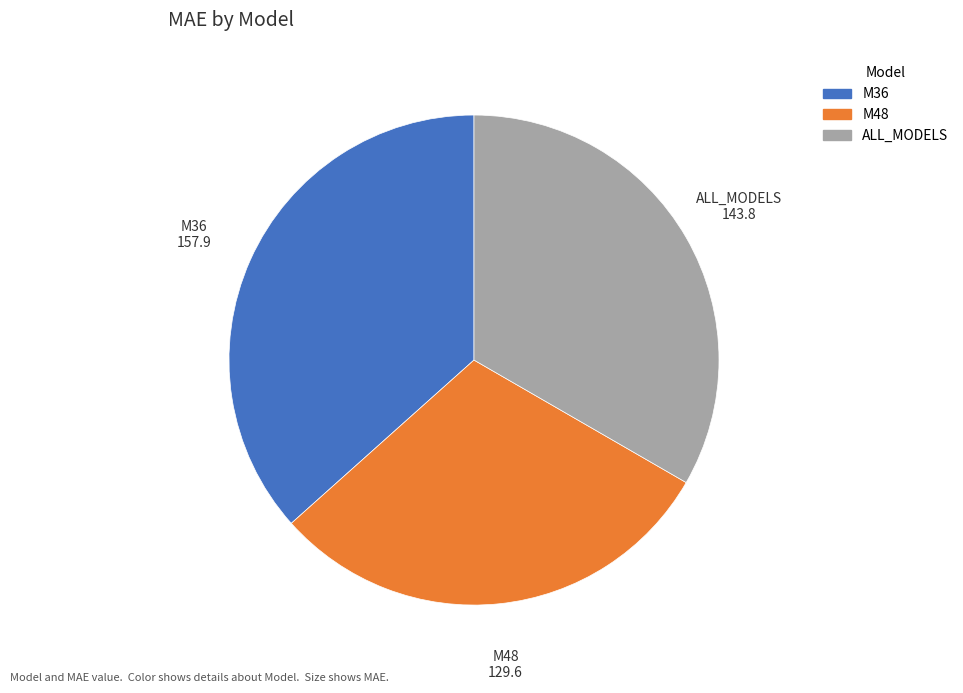

How many segments does this pie chart have?

3